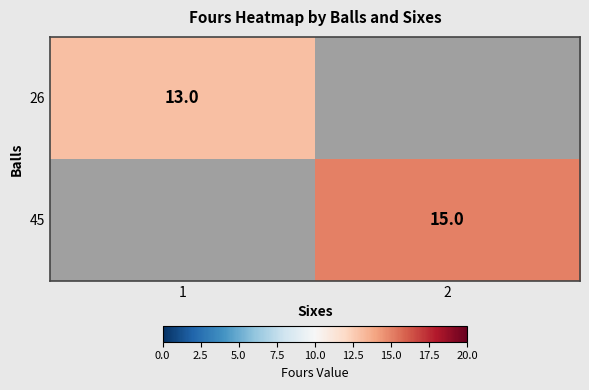

The value of 45 at 2 is 7. True or false?

False